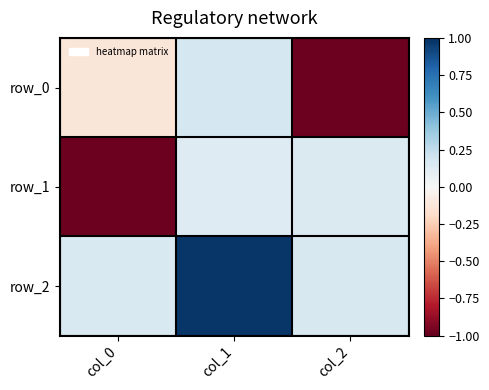

Reading left to right, list all the values displayed in this chart.

row_0: col_0=-0.1	col_1=0.2	col_2=-1.0
row_1: col_0=-1.0	col_1=0.1	col_2=0.1
row_2: col_0=0.2	col_1=1.0	col_2=0.2